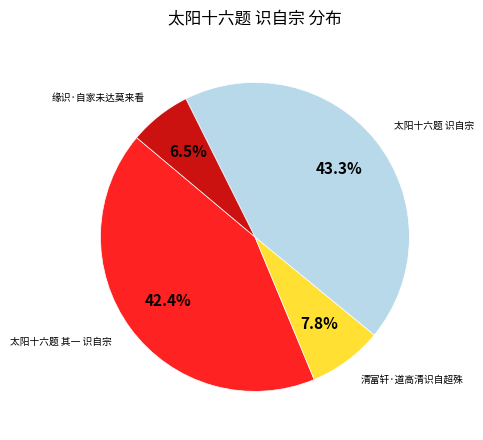

Is there a majority slice in this chart?

No